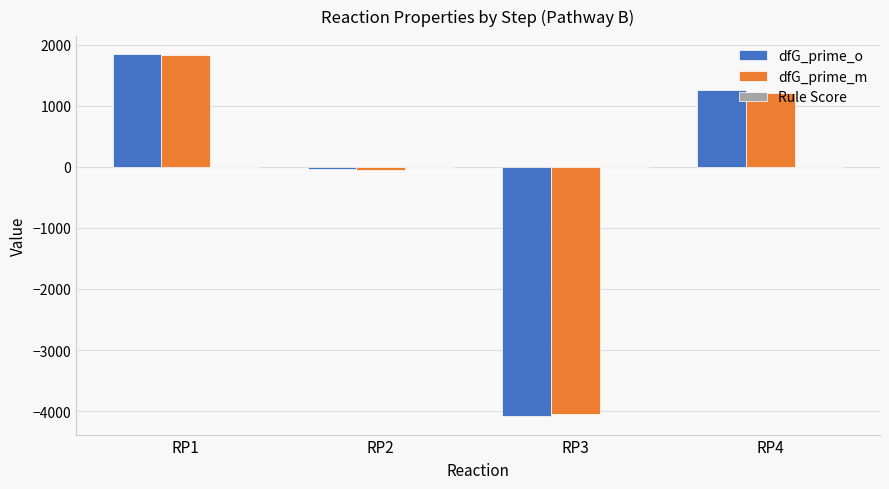

What is the maximum value shown in the chart?

1843.3